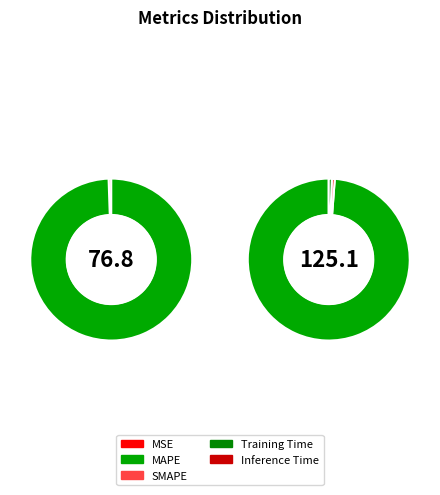

Is it true that SMAPE is 54% of the pie?

False